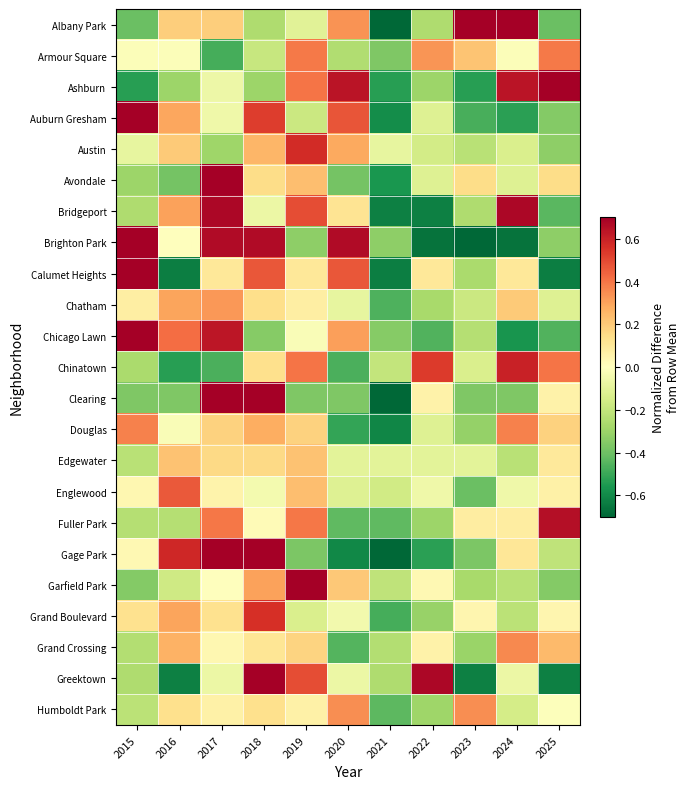

Which series has the largest total across all categories?

Calumet Heights